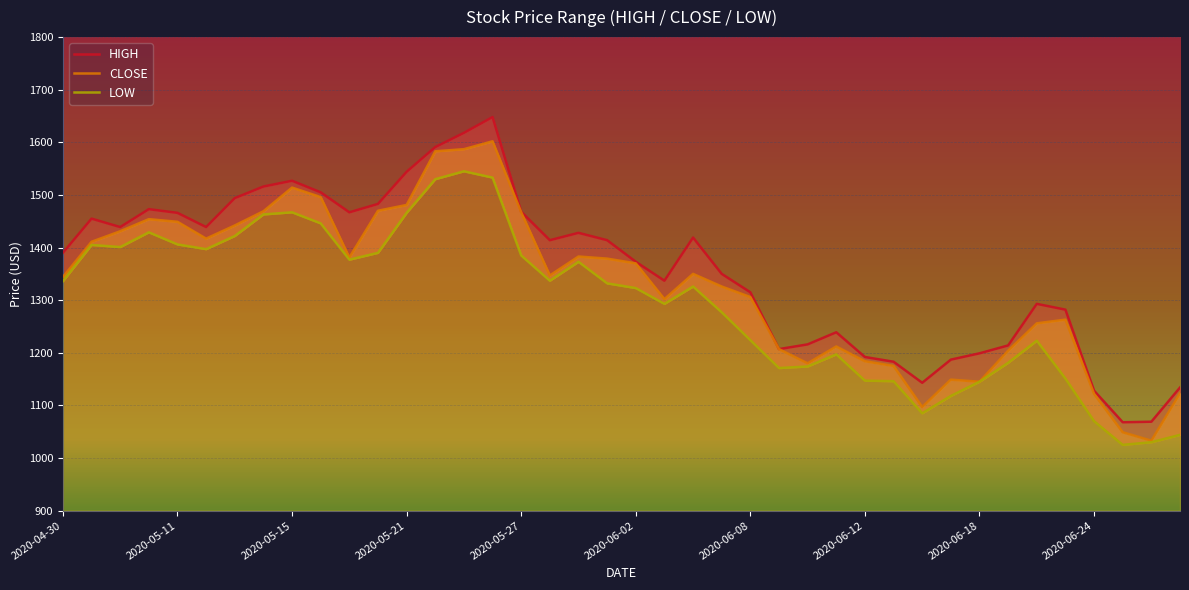

Count the number of categories in the chart.

40